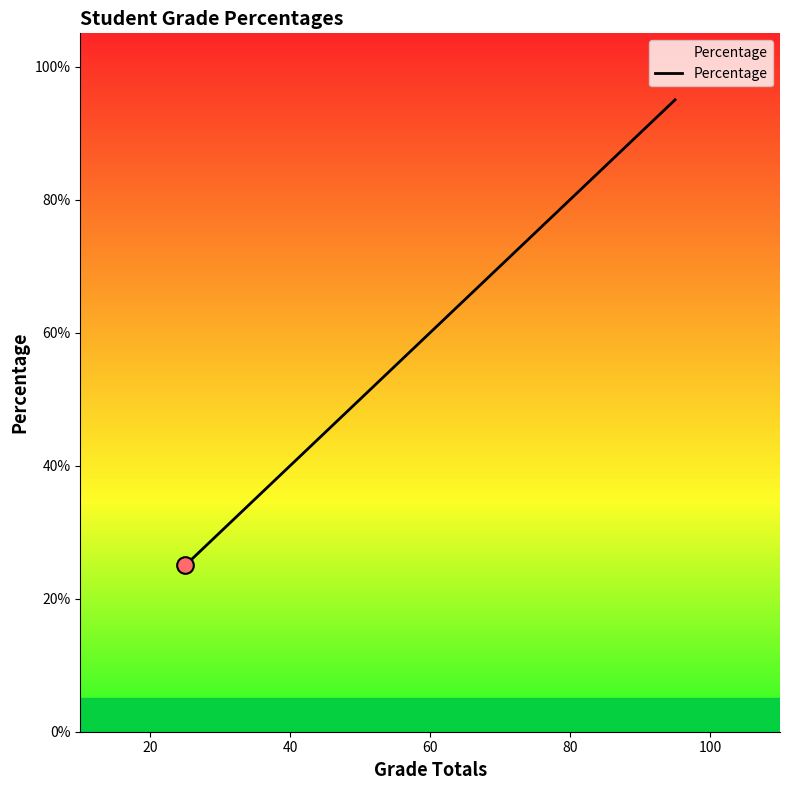

What is the greatest value displayed?

0.9